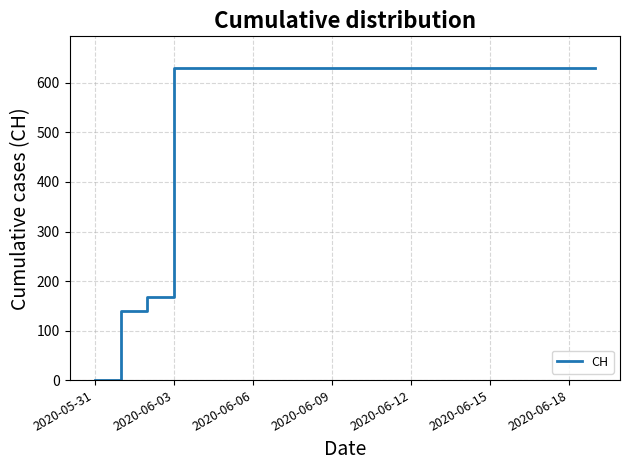

Reading left to right, transcribe all the data shown in this chart.

0	139	167	631	631	631	631	631	631	631	631	631	631	631	631	631	631	631	631	631